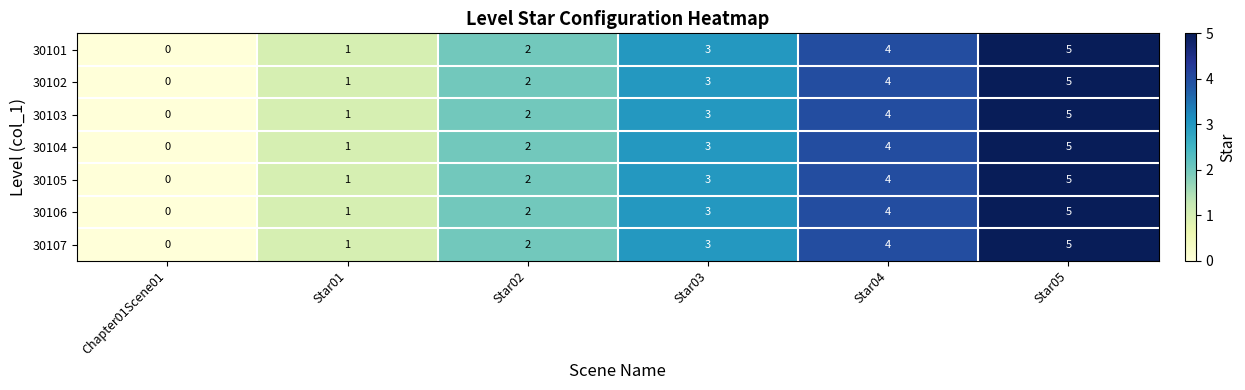

The value of 30105 at Star02 is 3. True or false?

False